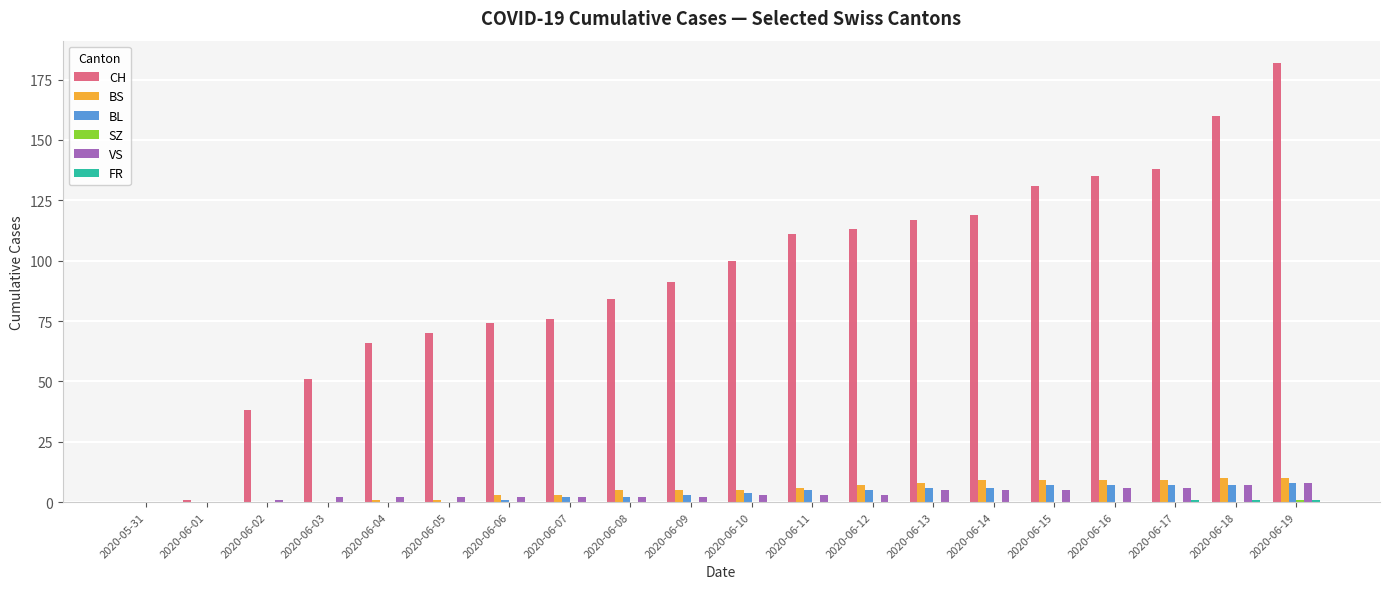

What is the sum of all VS values?

66